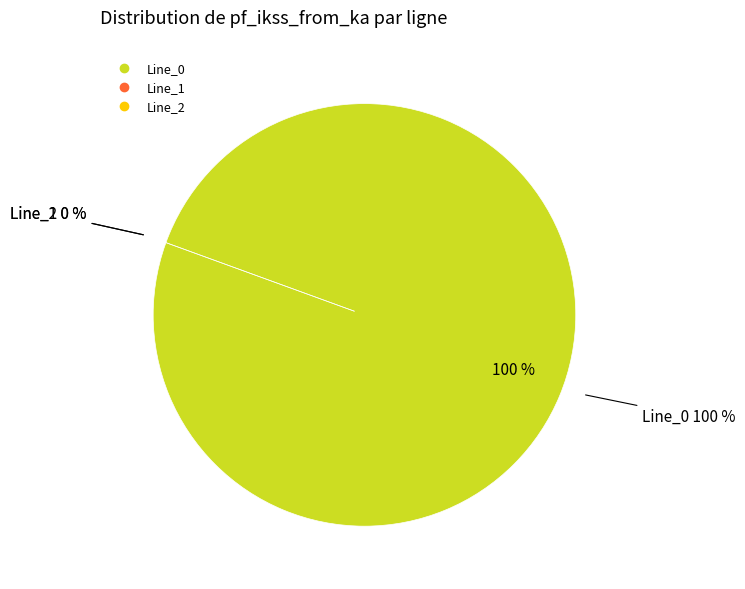

Is there any slice that represents more than half of the pie?

Yes